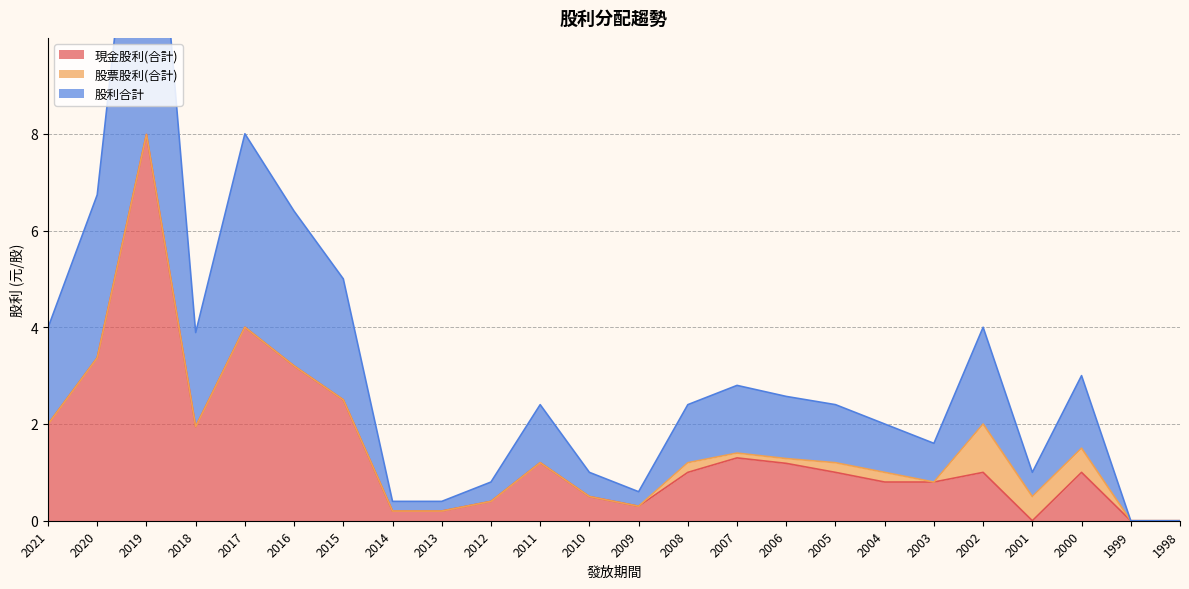

True or false: 現金股利(合計) has a value of 1.5 at 2000.

False